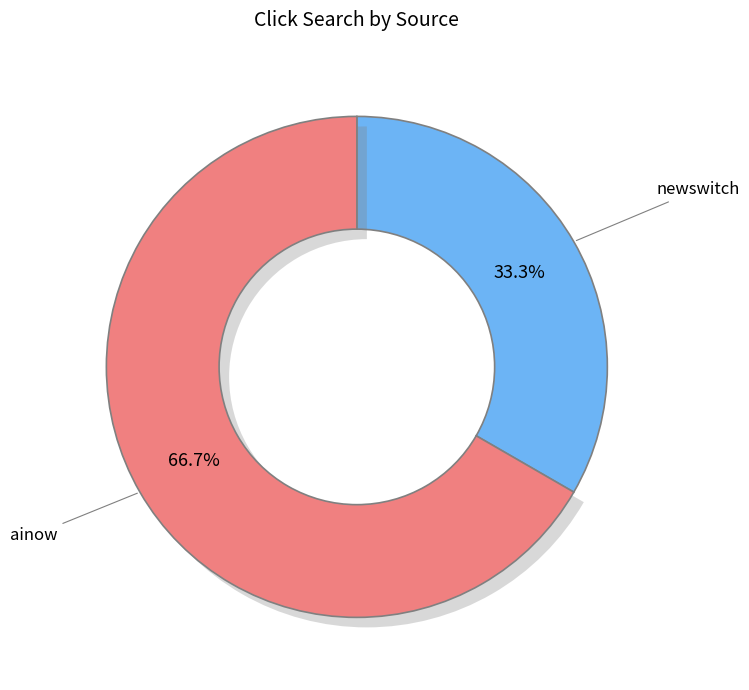

How many slices are in this pie chart?

2